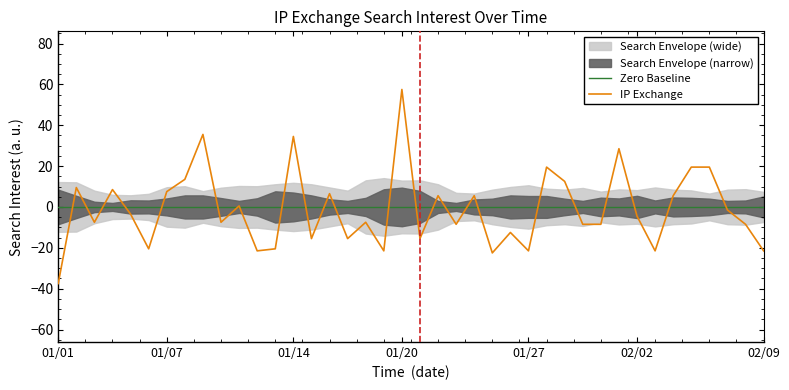

How many data points in IP Exchange are above -4?

19